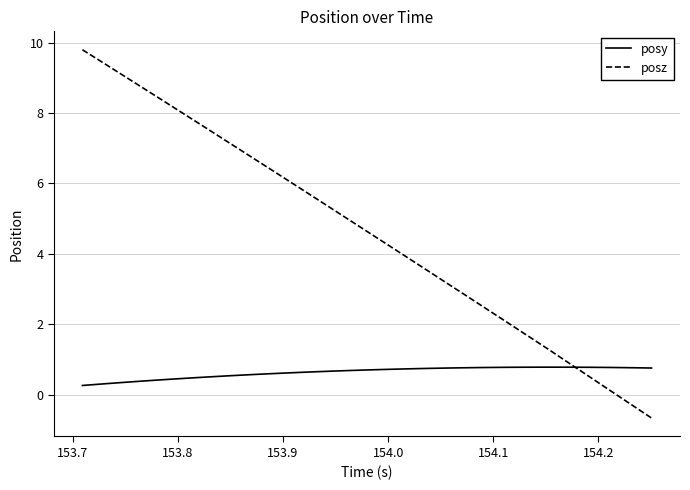

True or false: posz has more than 1 points higher than both neighbors.

False